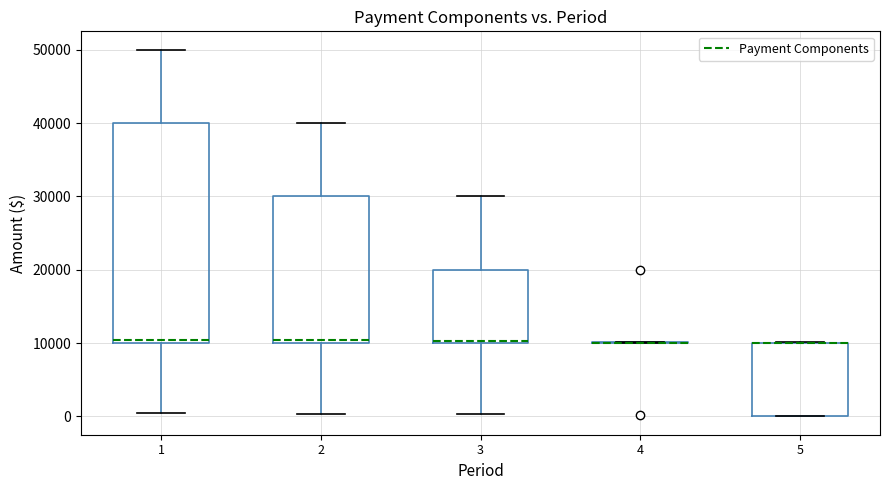

Where does the upper whisker of the box at x = 3 end on the y-axis? The values are not printed on the chart, so give them approximately, as read against the axis.

30000